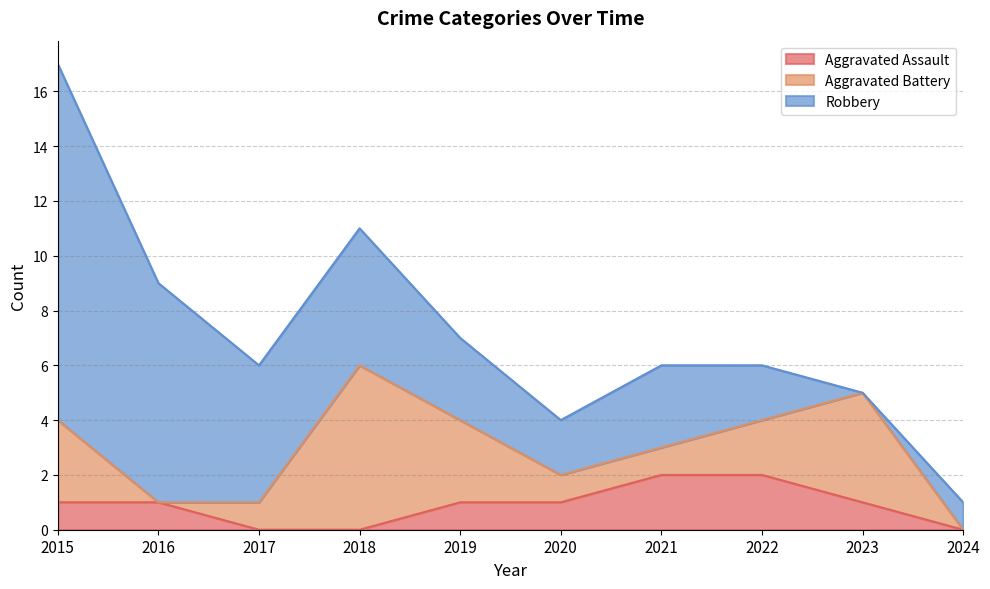

Rank the categories by Aggravated Assault value from lowest to highest.

2017, 2018, 2024, 2015, 2016, 2019, 2020, 2023, 2021, 2022